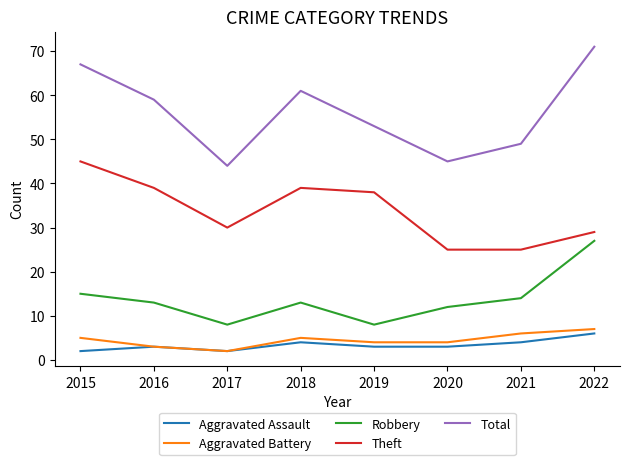

The value of Total at 2020 is 45. True or false?

True